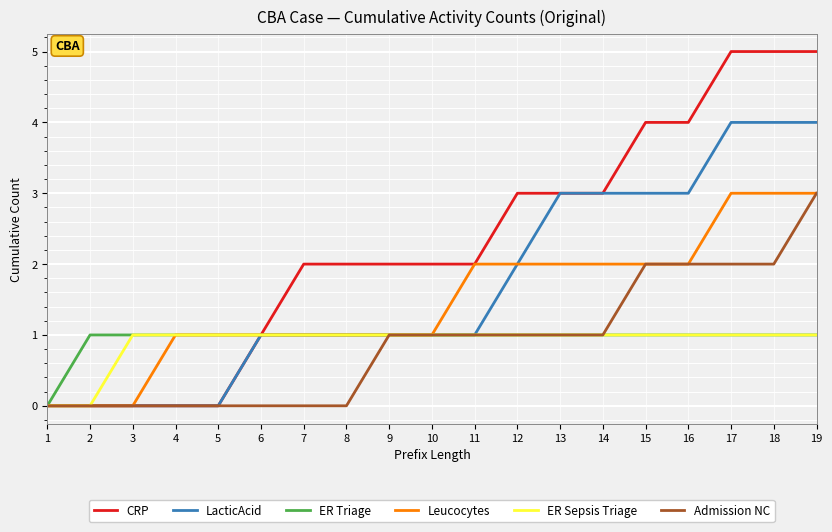

Reading left to right, extract all data points from this chart.

CRP: 0	0	0	0	0	1	2	2	2	2	2	3	3	3	4	4	5	5	5
LacticAcid: 0	0	0	0	0	1	1	1	1	1	1	2	3	3	3	3	4	4	4
ER Triage: 0	1	1	1	1	1	1	1	1	1	1	1	1	1	1	1	1	1	1
Leucocytes: 0	0	0	1	1	1	1	1	1	1	2	2	2	2	2	2	3	3	3
ER Sepsis Triage: 0	0	1	1	1	1	1	1	1	1	1	1	1	1	1	1	1	1	1
Admission NC: 0	0	0	0	0	0	0	0	1	1	1	1	1	1	2	2	2	2	3